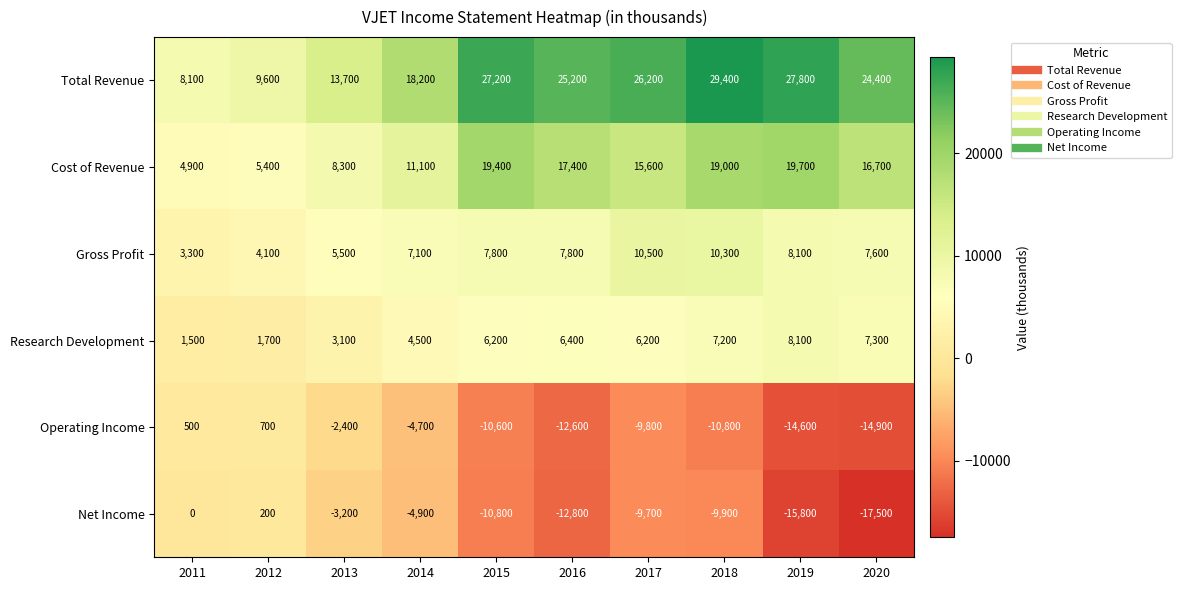

Between 2012 and 2015, which series saw the biggest shift?

Total Revenue